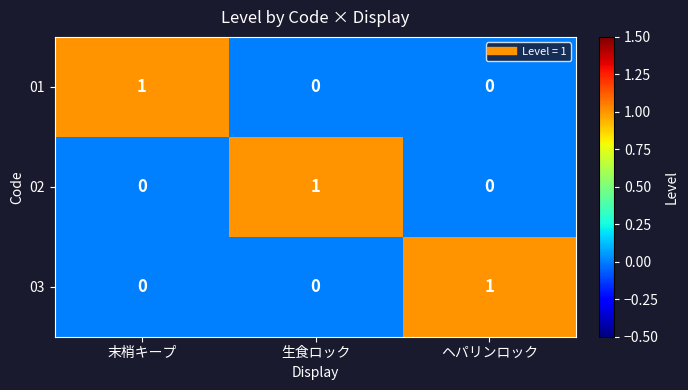

At how many categories does at least one series exceed 0?

3